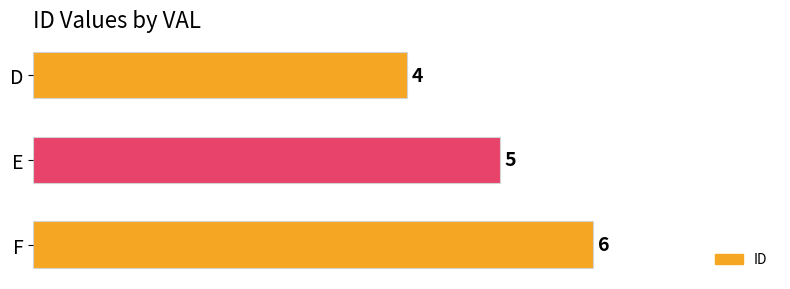

What is the change in value from D to E?

+1